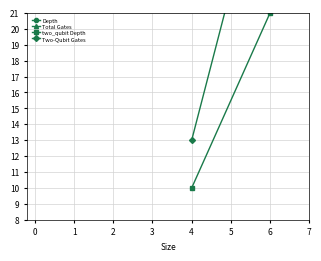

Reading left to right, what are all the values shown in this chart?

Depth: 29	63
Total Gates: 62	146
two_qubit Depth: 10	21
Two-Qubit Gates: 13	32